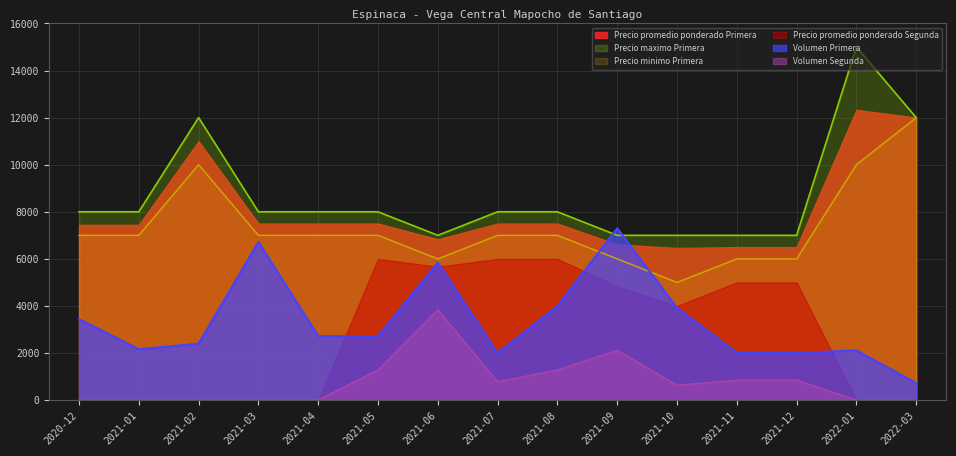

Count the Volumen Segunda values in the range 0 to 1280.

13